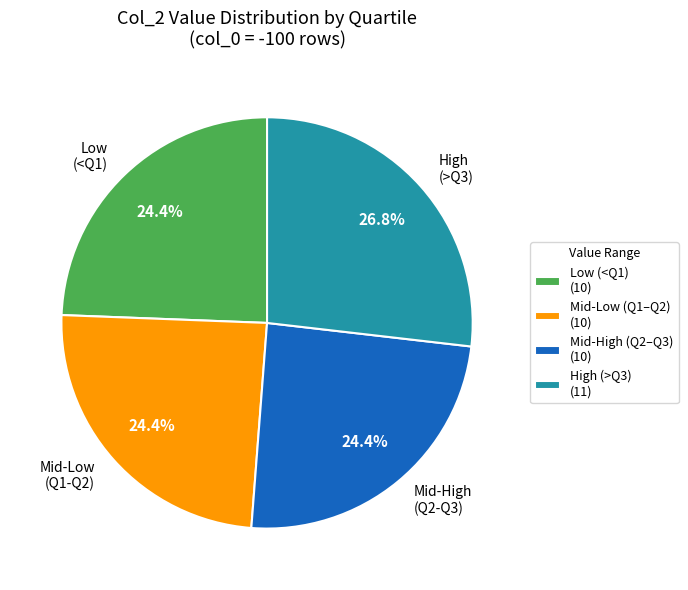

Does any single category account for the majority?

No